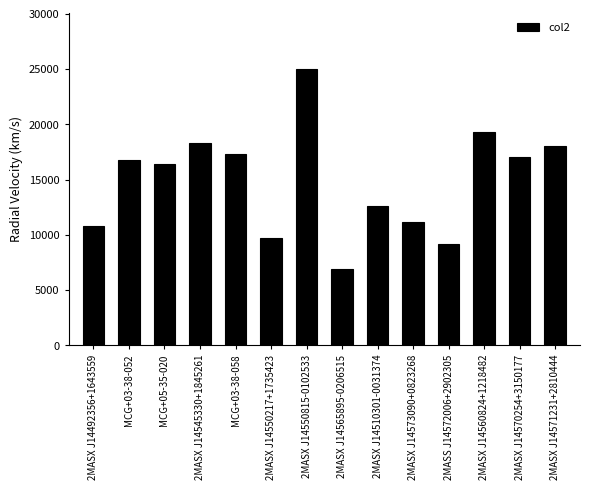

What is the label of the 10th bar from the left?

2MASX J14573090+0823268